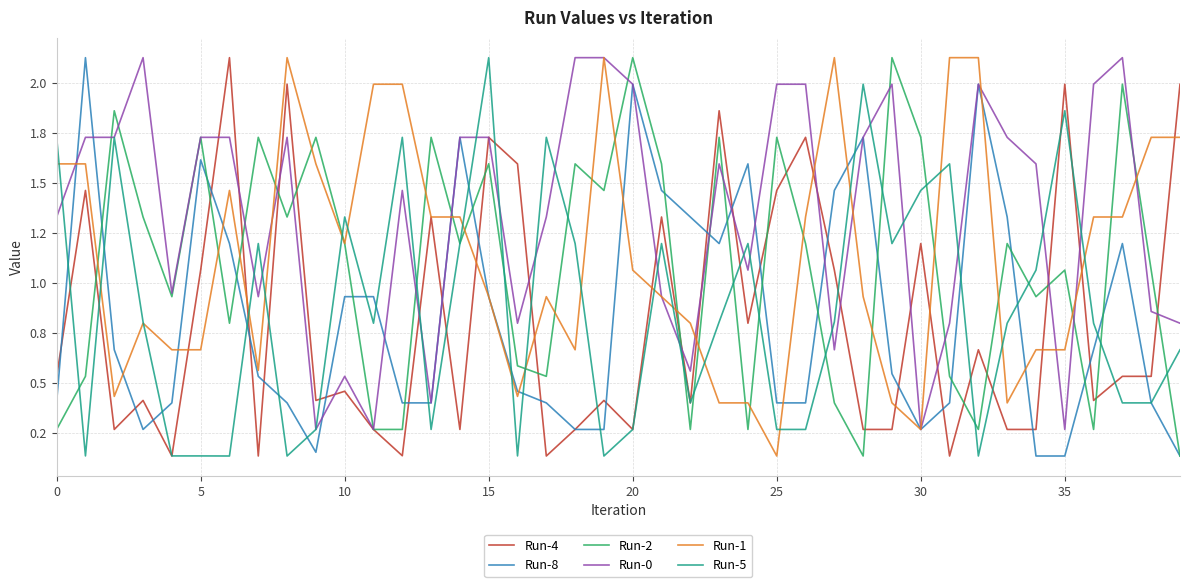

What are all the series names shown in the legend?

Run-4, Run-8, Run-2, Run-0, Run-1, Run-5